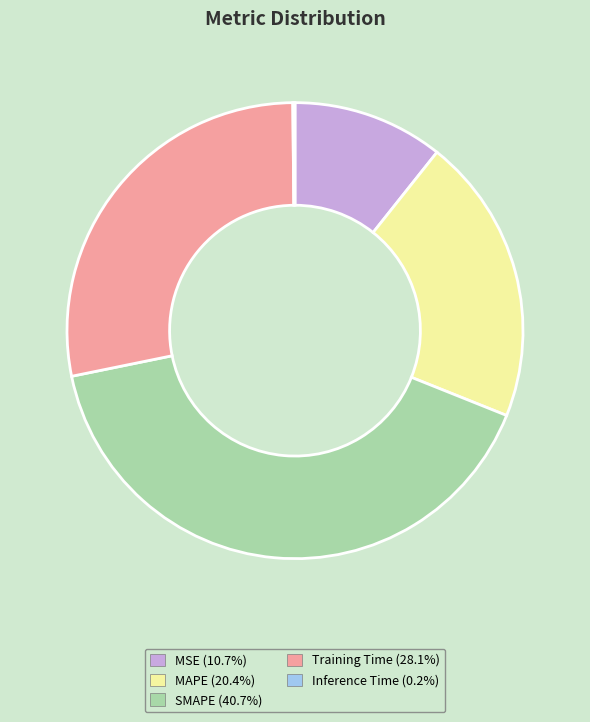

Is the sum of MAPE and Training Time greater than half?

No